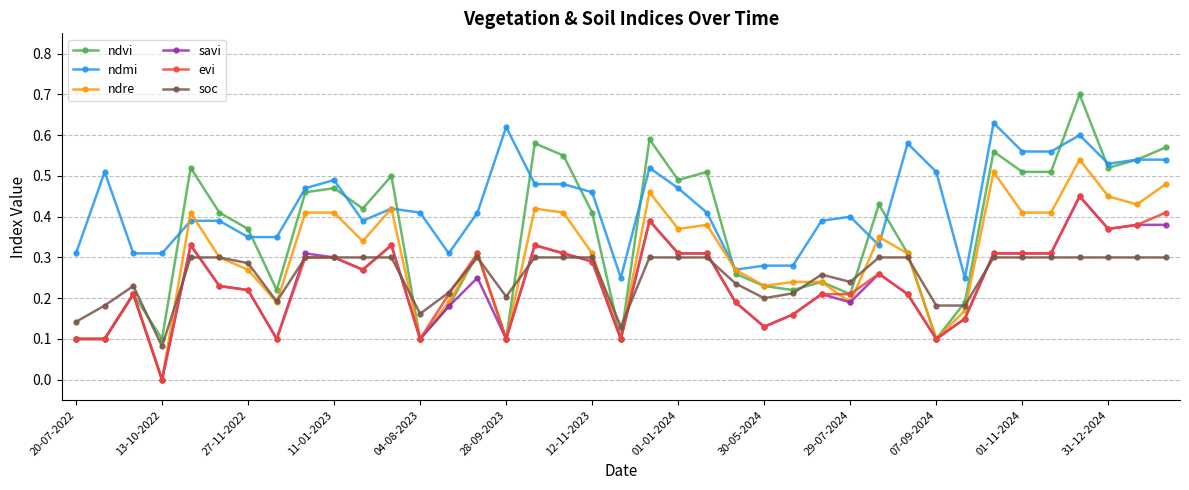

True or false: soc and ndvi intersect in this chart.

True